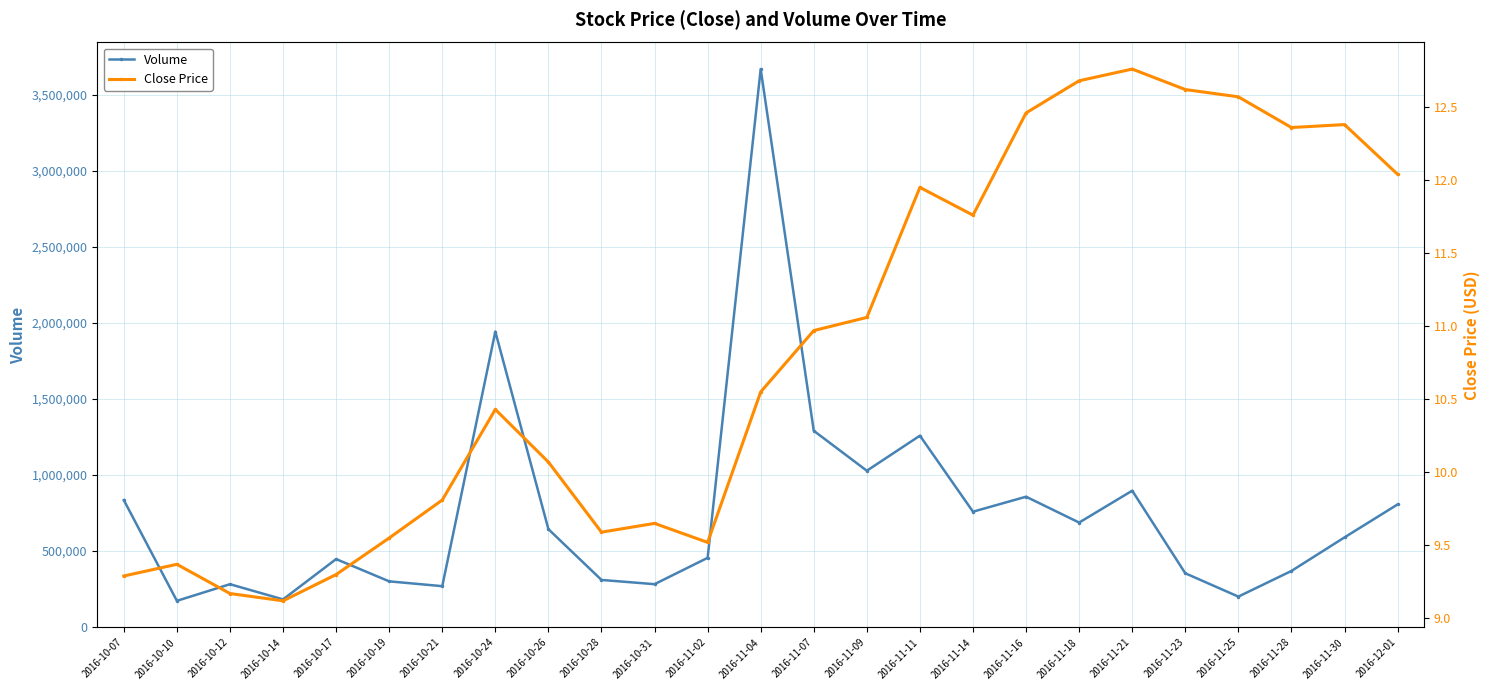

The Close Price series shows 3.5 at 2016-10-24. True or false?

False